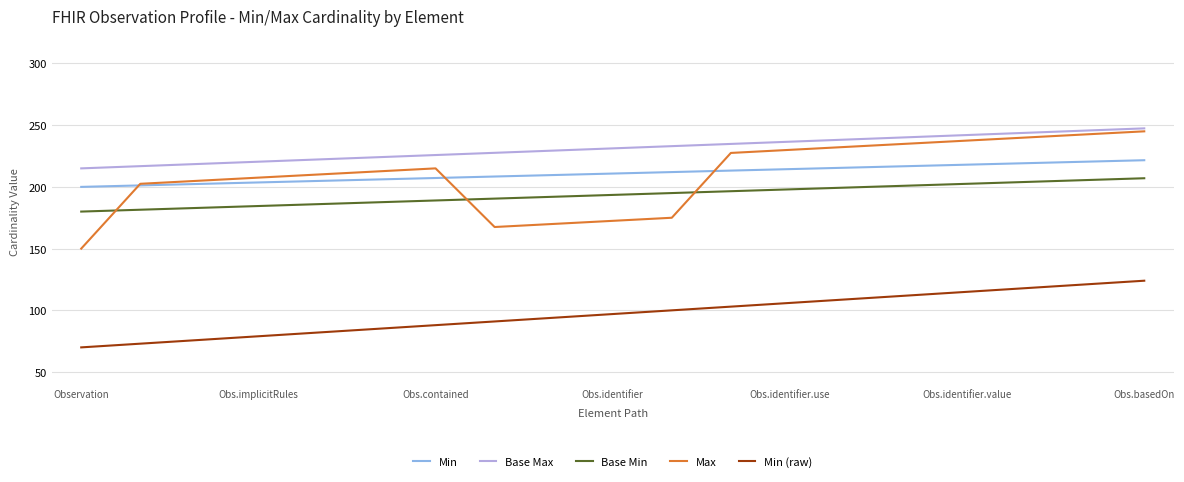

What is the highest value of the Min series?

221.6